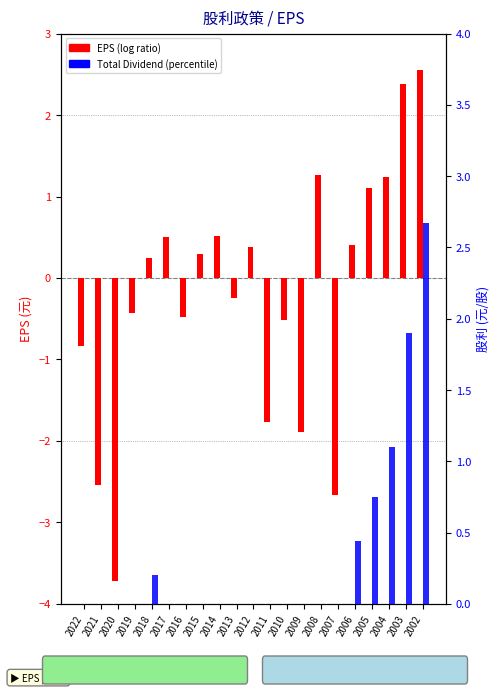

List the series in order of their overall mean, highest first.

Total Dividend (percentile), EPS (log ratio)